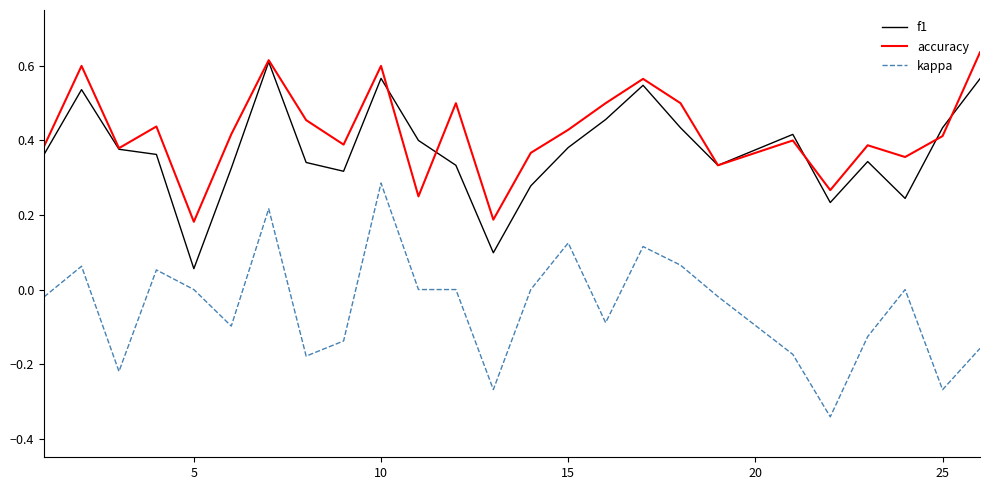

Which series has the widest spread of values?

kappa